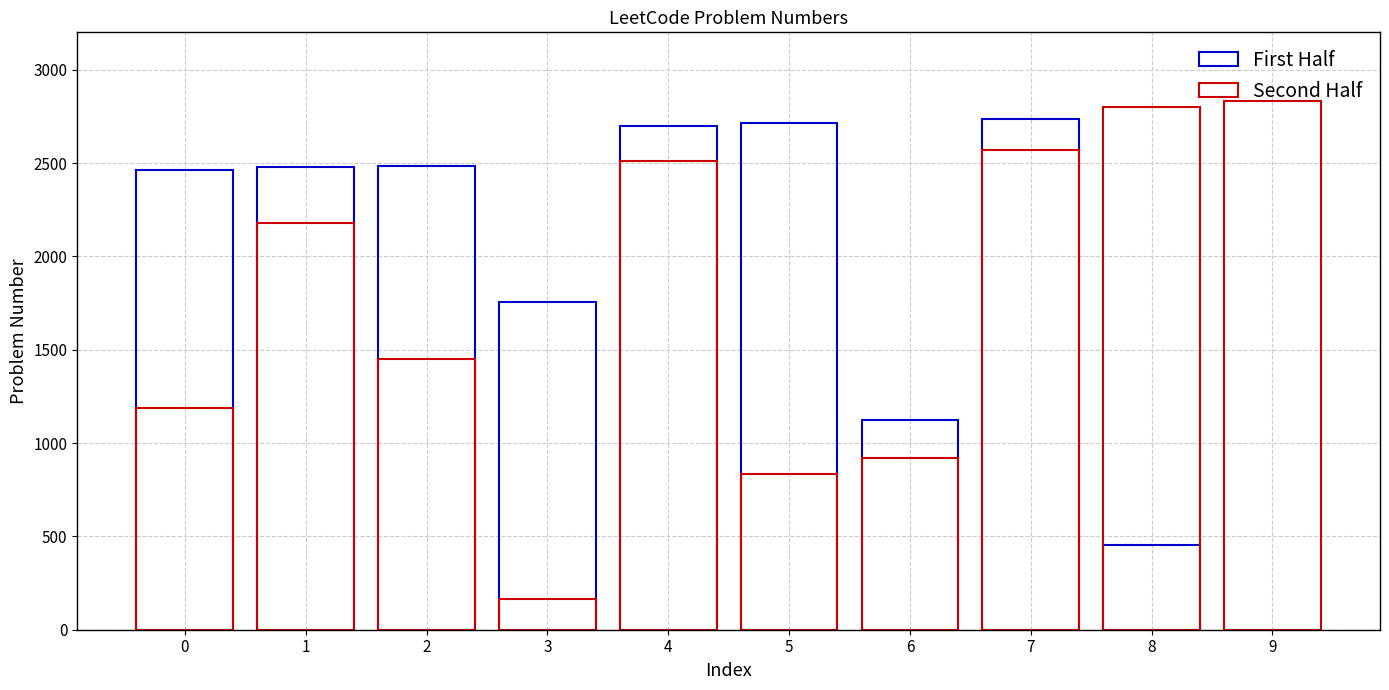

Rank the categories by value from highest to lowest.

2831, 2801, 2736, 2713, 2699, 2569, 2513, 2483, 2476, 2462, 2178, 1754, 1449, 1186, 1124, 918, 834, 456, 167